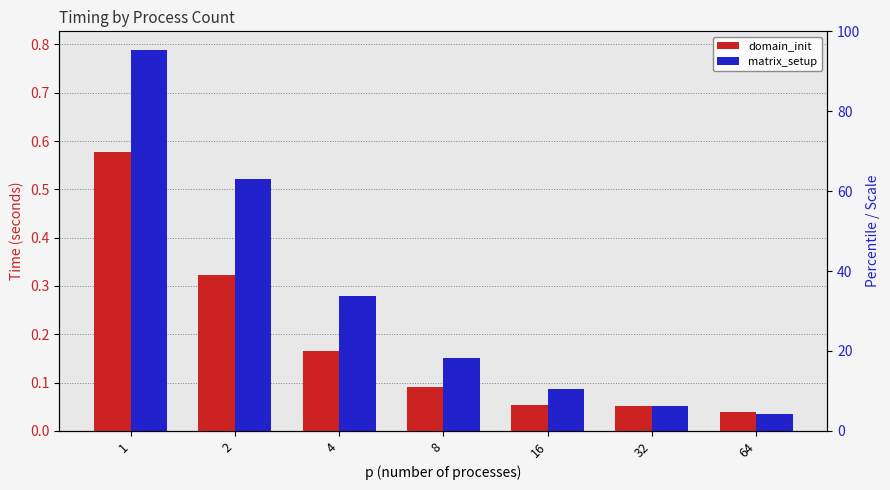

Is it true that domain_init equals 0.2 at 4?

False